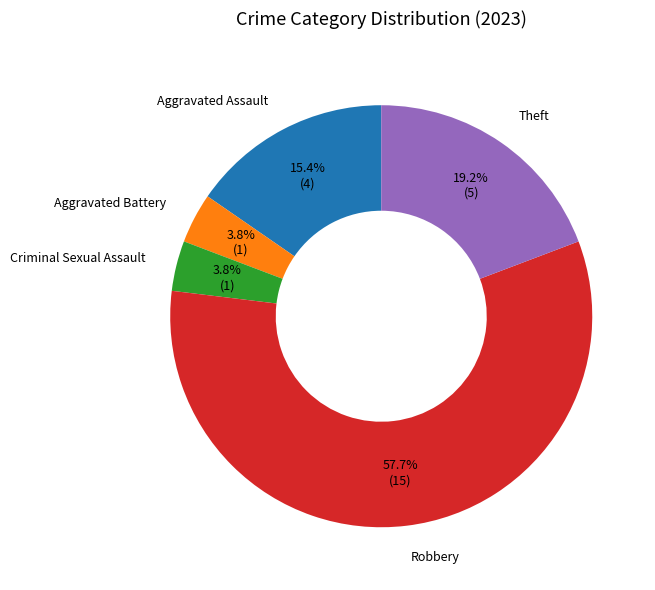

Is the sum of Aggravated Assault and Robbery greater than half?

Yes